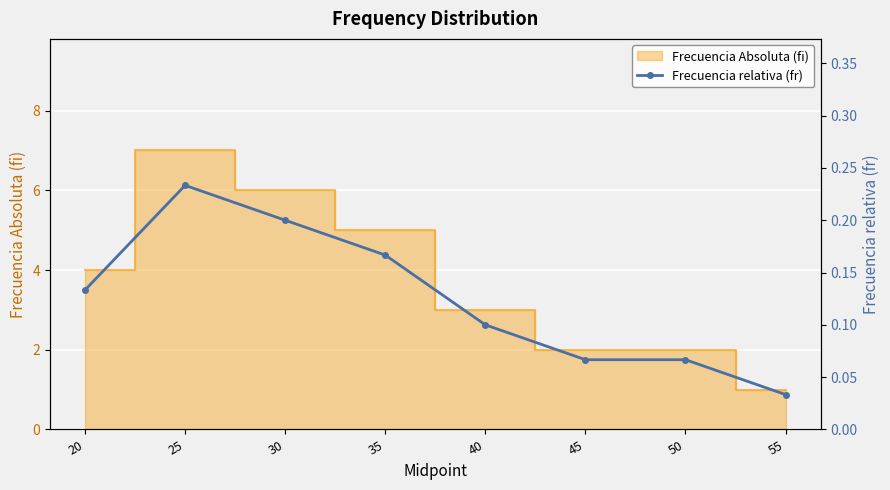

Rank the categories by value from lowest to highest.

55, 45, 50, 40, 20, 35, 30, 25